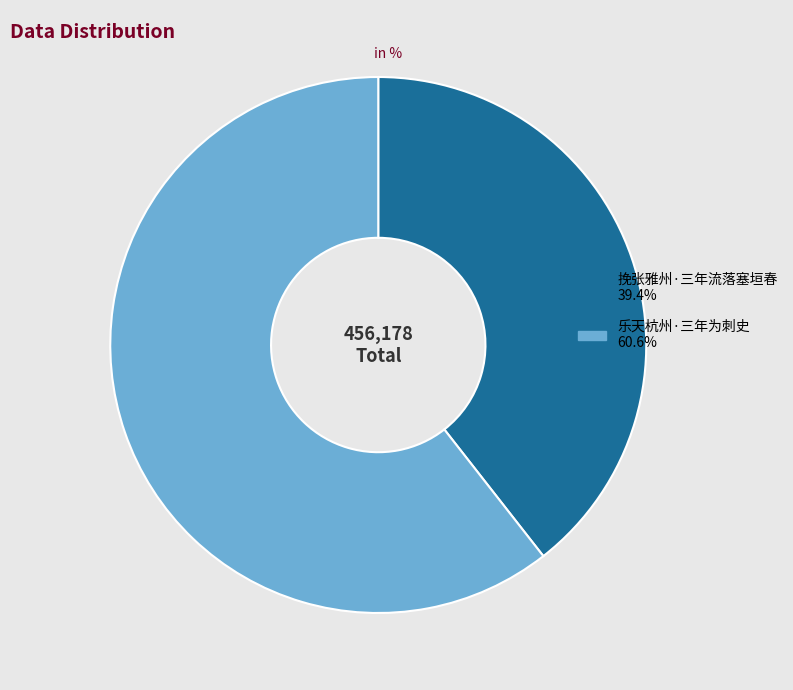

Which category has the biggest portion of the pie?

乐天杭州·三年为刺史